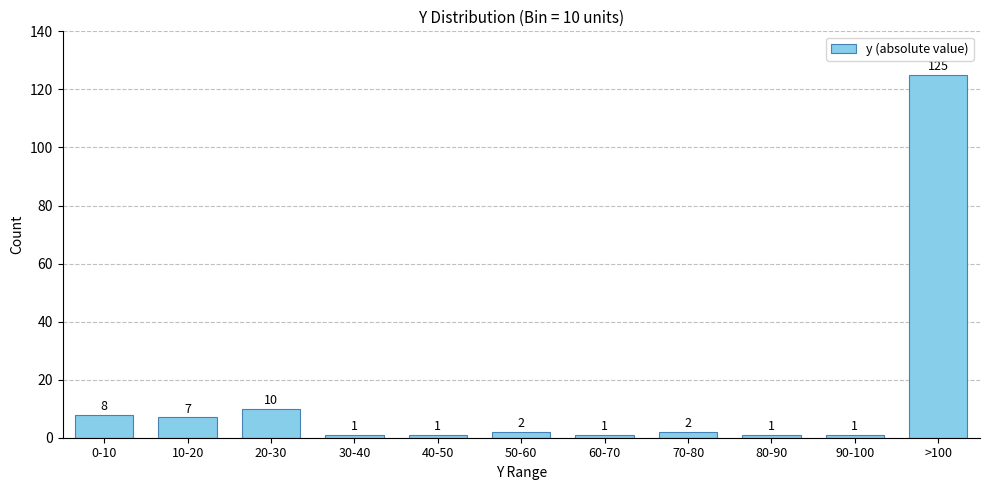

Reading left to right, transcribe all the data shown in this chart.

8	7	10	1	1	2	1	2	1	1	125